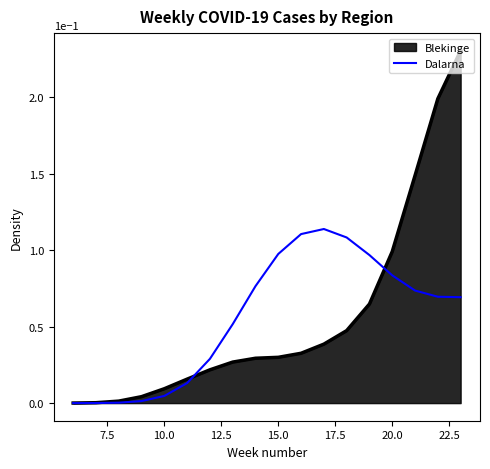

Which series has the widest spread of values?

Blekinge